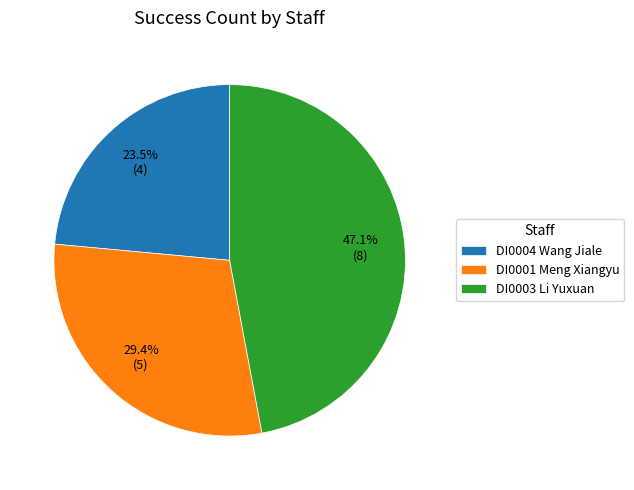

Which category has the smallest portion of the pie?

DI0004 Wang Jiale